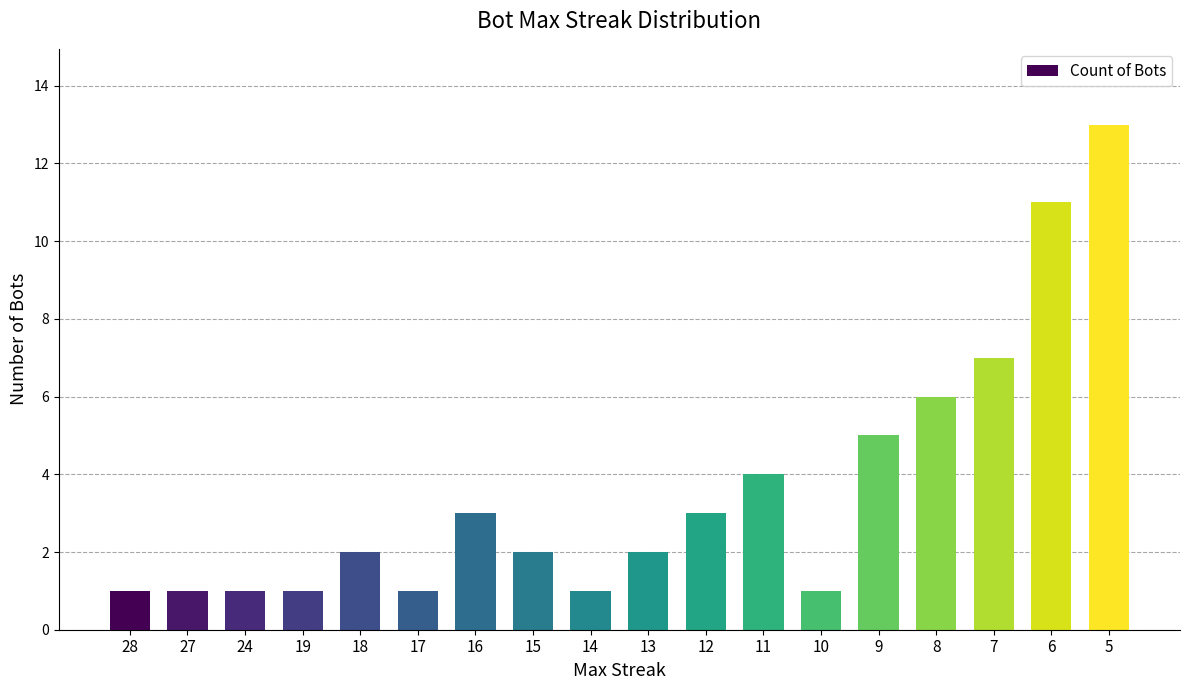

Where is the data nearest to the value 7?

7